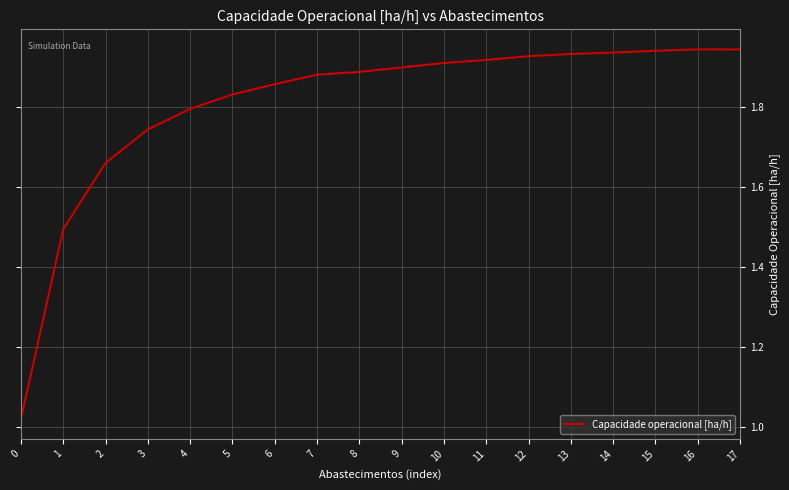

How many lines are shown in the chart?

1